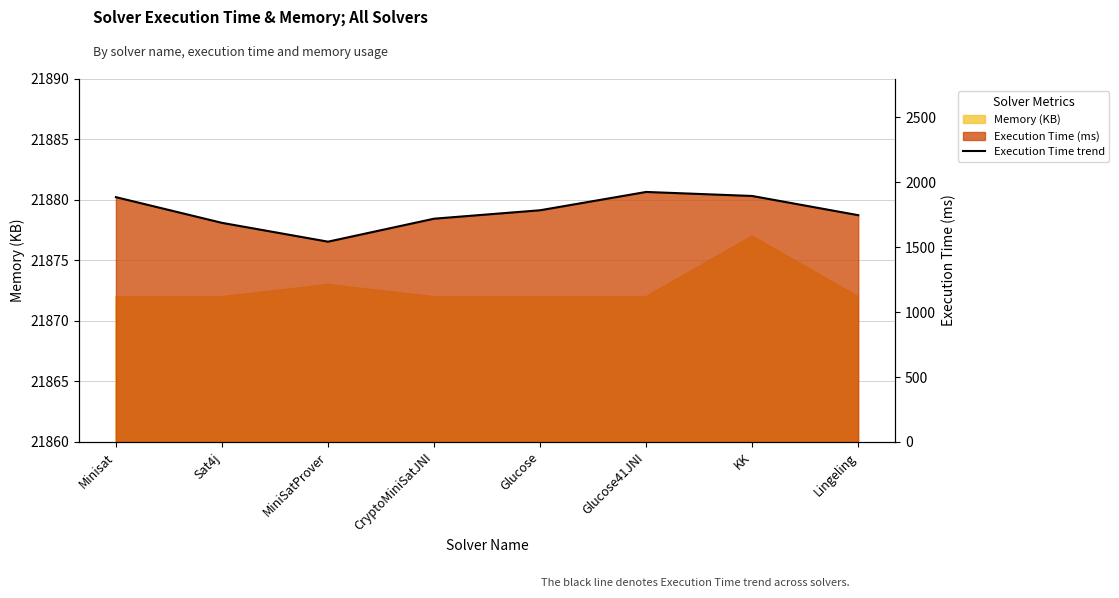

What is the average value?

1774